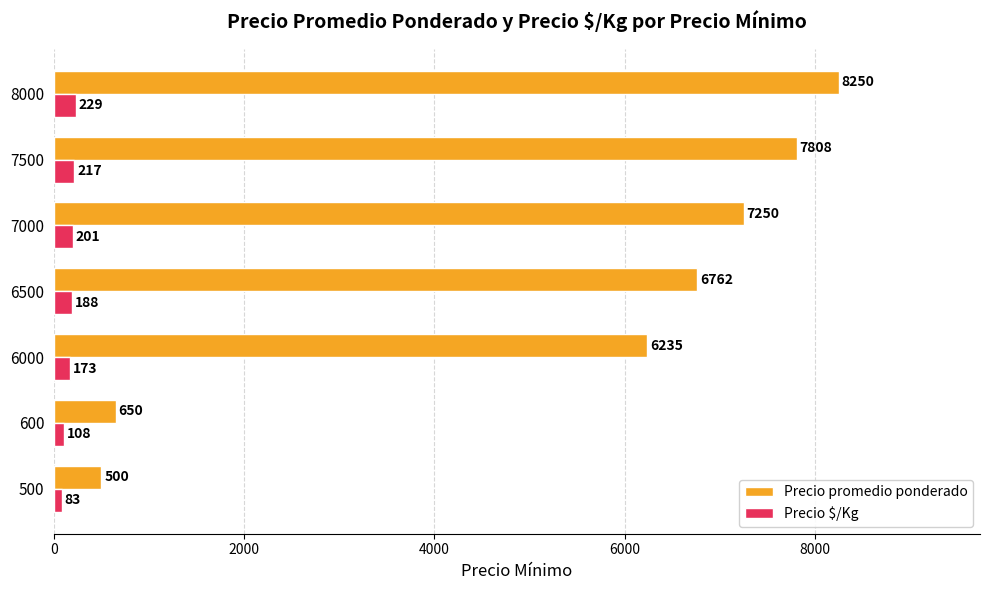

At how many categories does at least one series exceed 179?

7